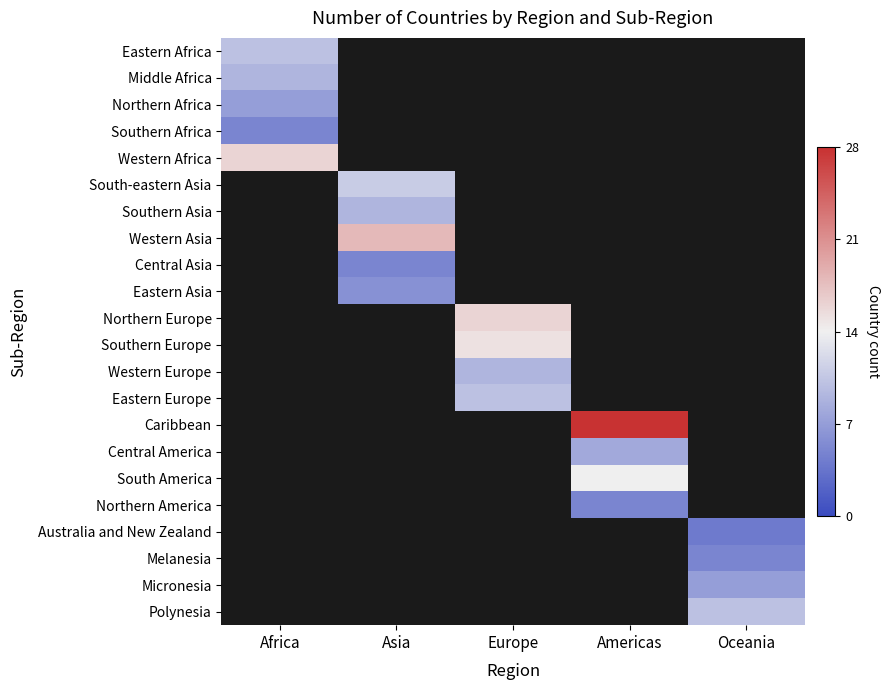

At Europe, list the series in order from smallest to largest.

Western Europe, Southern Europe, Eastern Africa, Middle Africa, Northern Africa, Southern Africa, Western Africa, South-eastern Asia, Southern Asia, Western Asia, Central Asia, Eastern Asia, Eastern Europe, Northern Europe, Caribbean, Central America, South America, Northern America, Australia and New Zealand, Melanesia, Micronesia, Polynesia